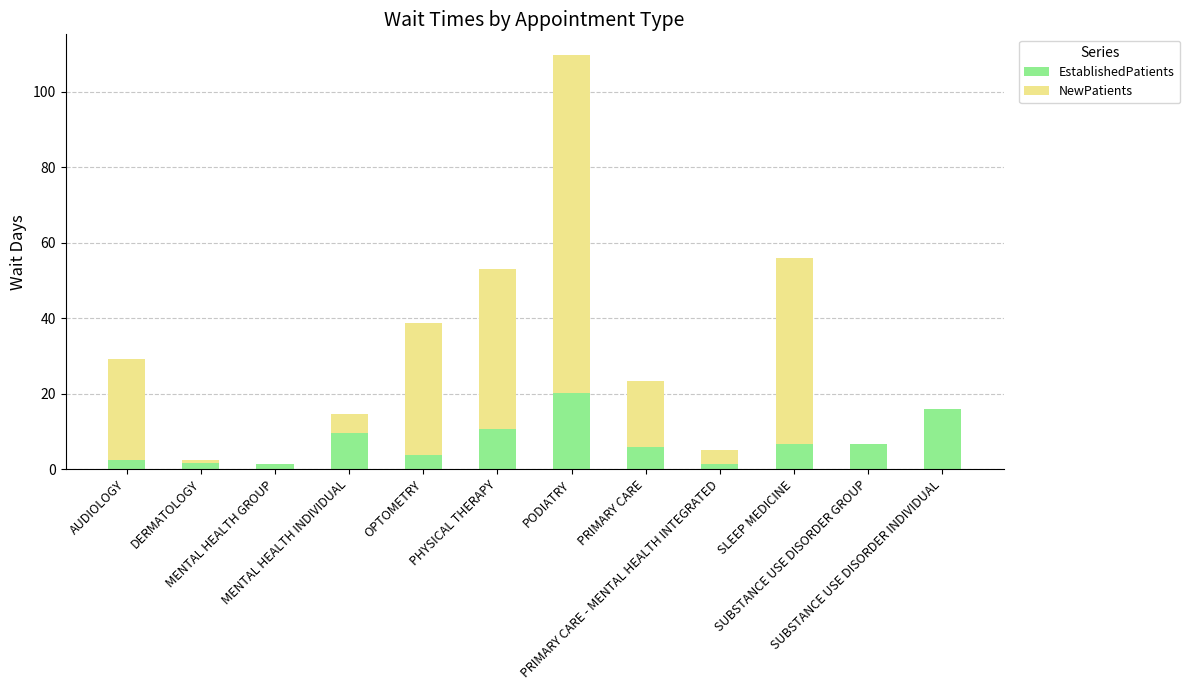

What is the highest value of the EstablishedPatients series?

20.2